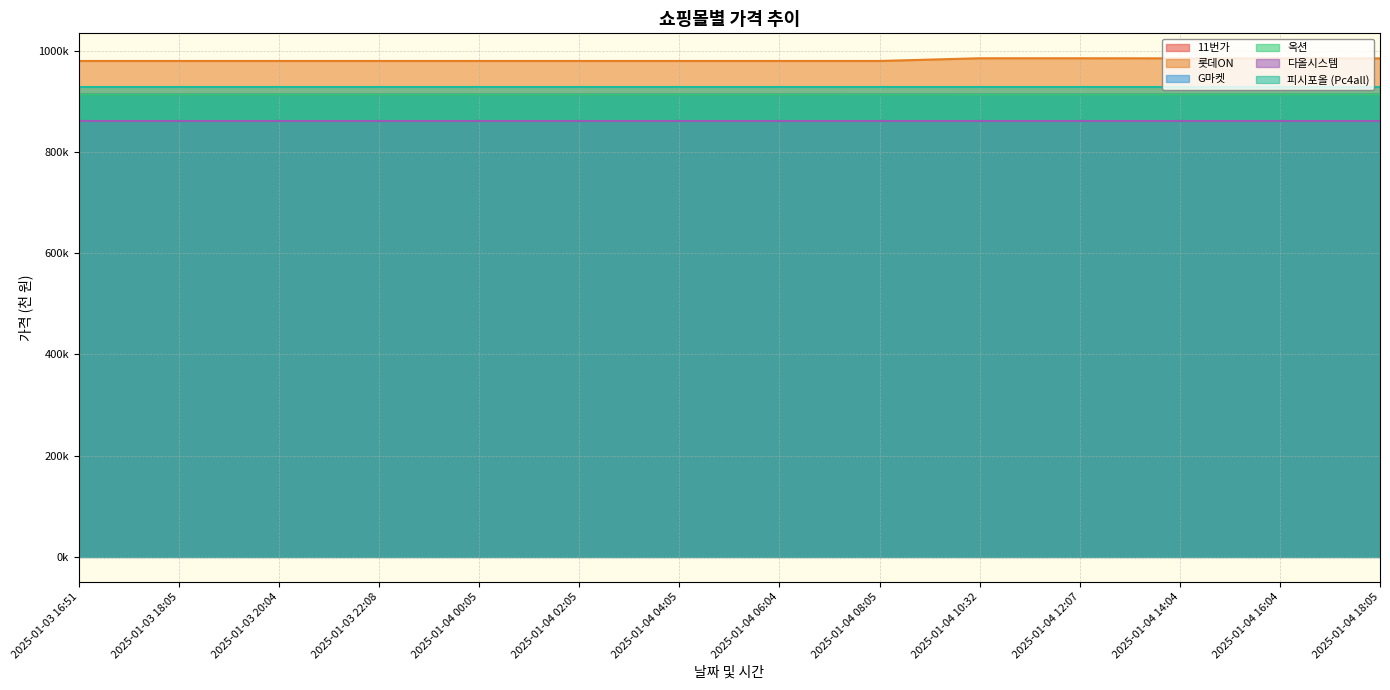

What is the average value of the 롯데ON series?

981.4